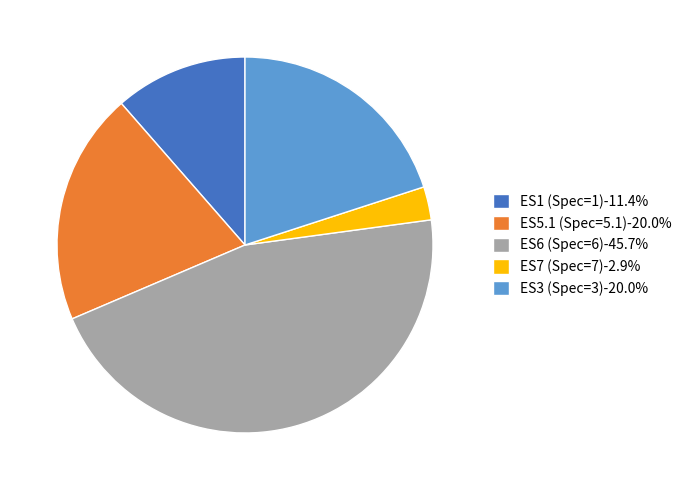

How many segments does this pie chart have?

5